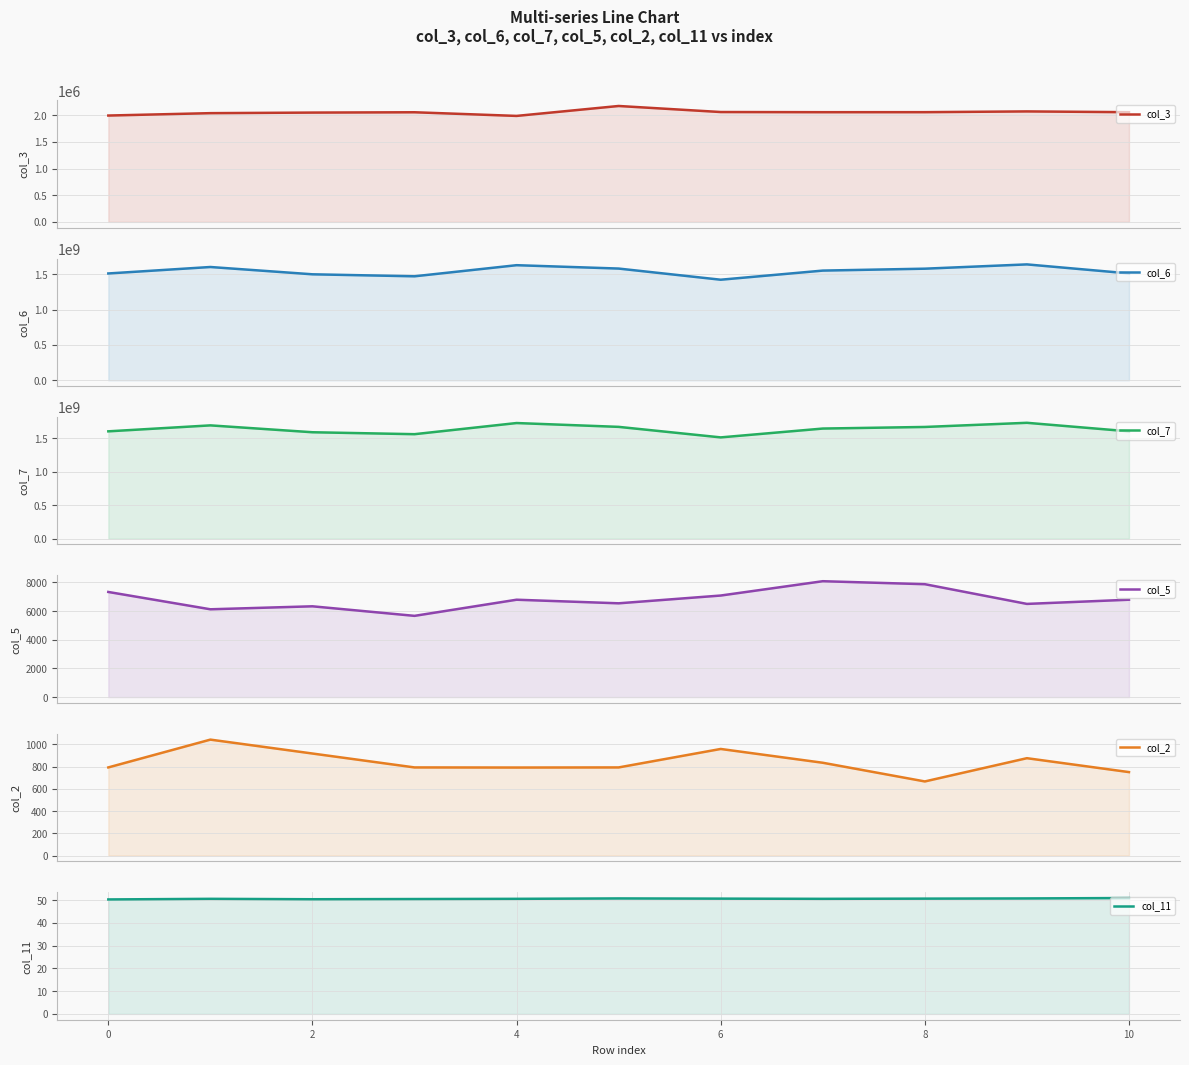

How many lines are shown in the chart?

6